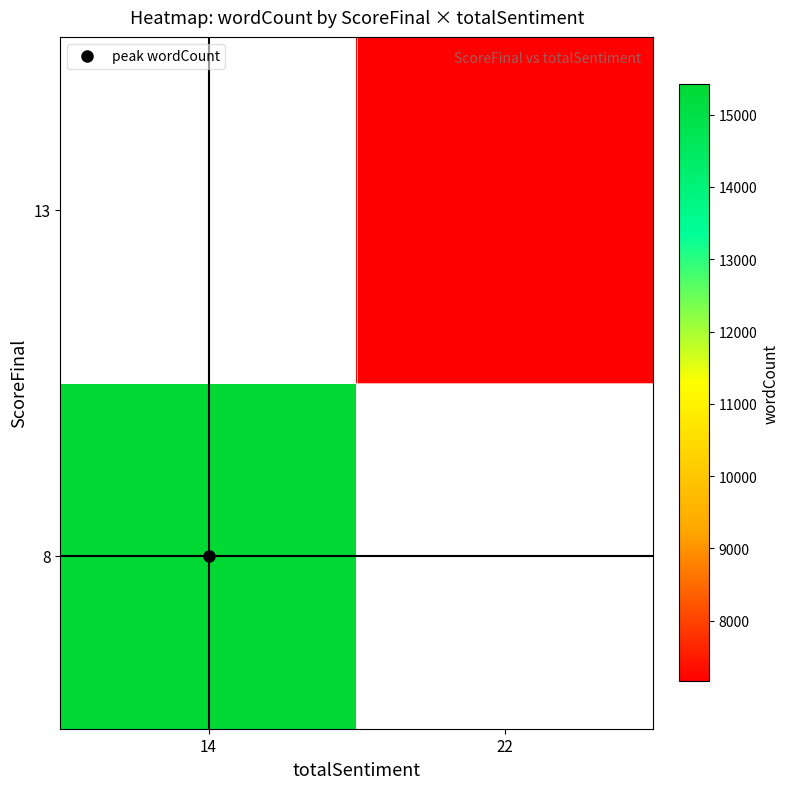

Rank the series at 22 from lowest to highest value.

8, 13